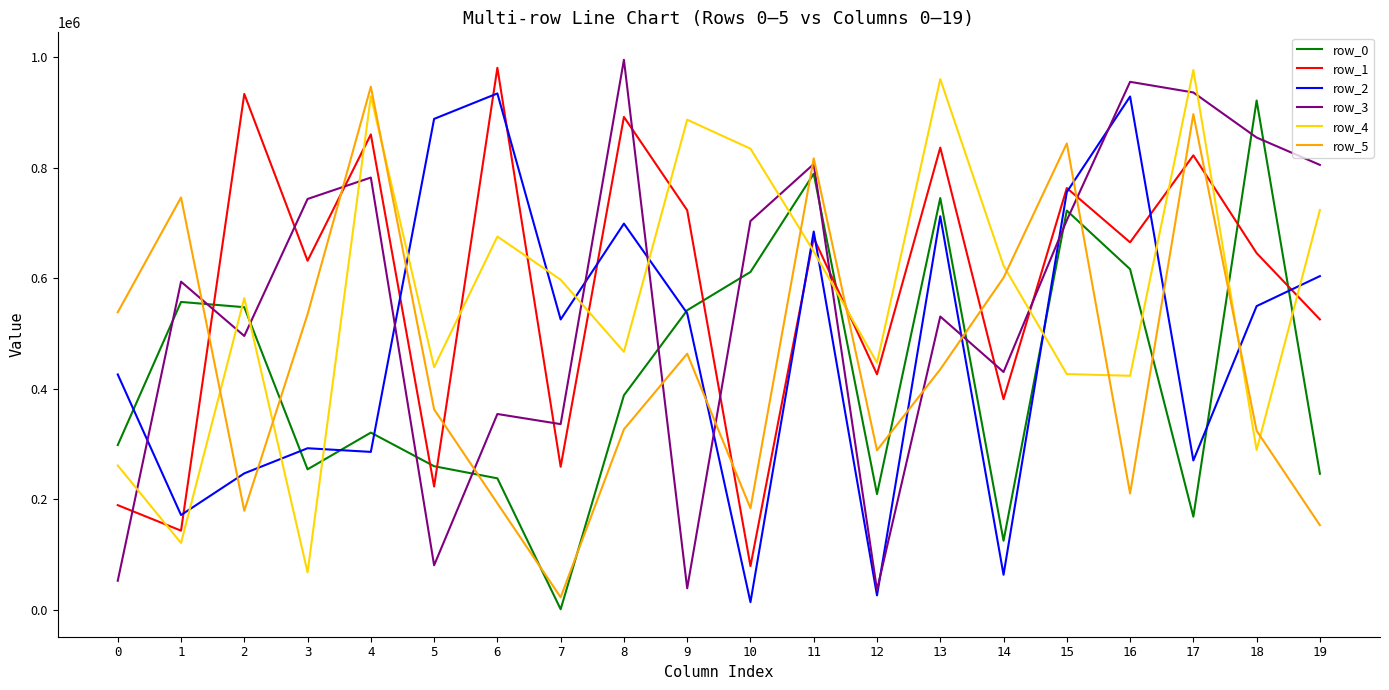

At which category does the chart reach its minimum across all series?

7